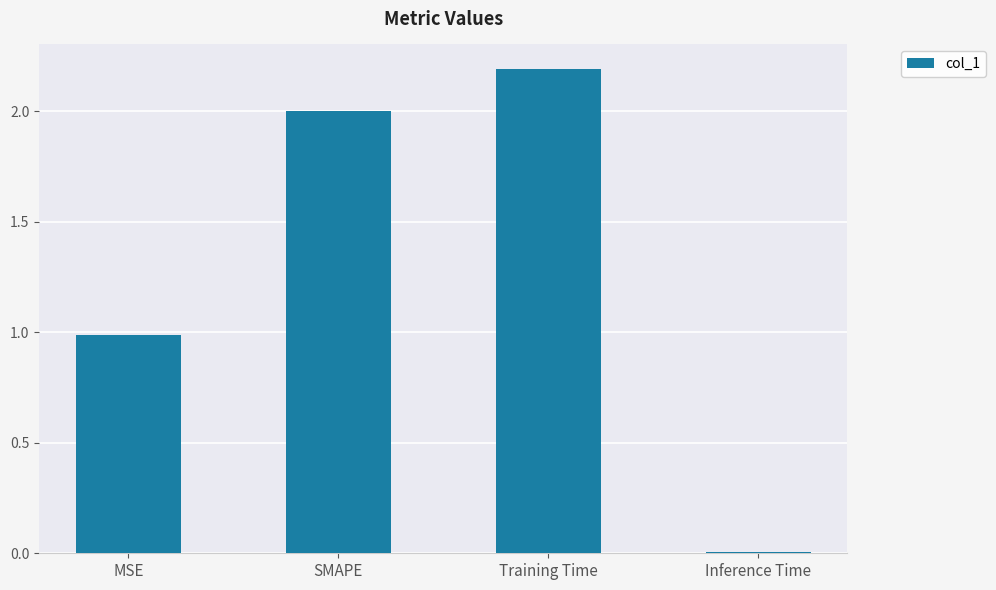

List the labels in order of value, largest first.

Training Time, SMAPE, MSE, Inference Time